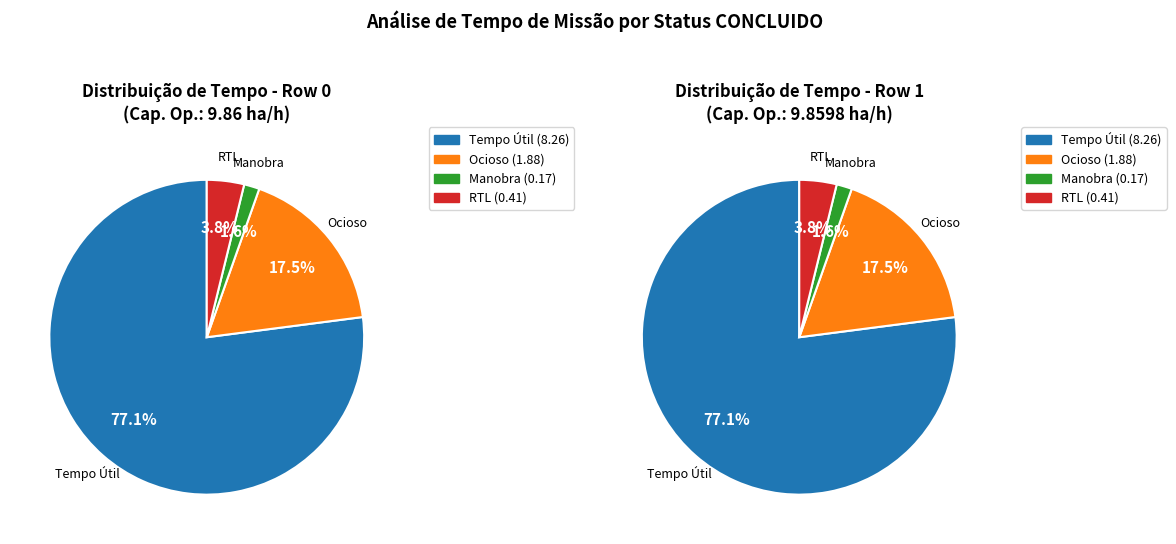

To the nearest percent, what portion does 1 represent?

50%